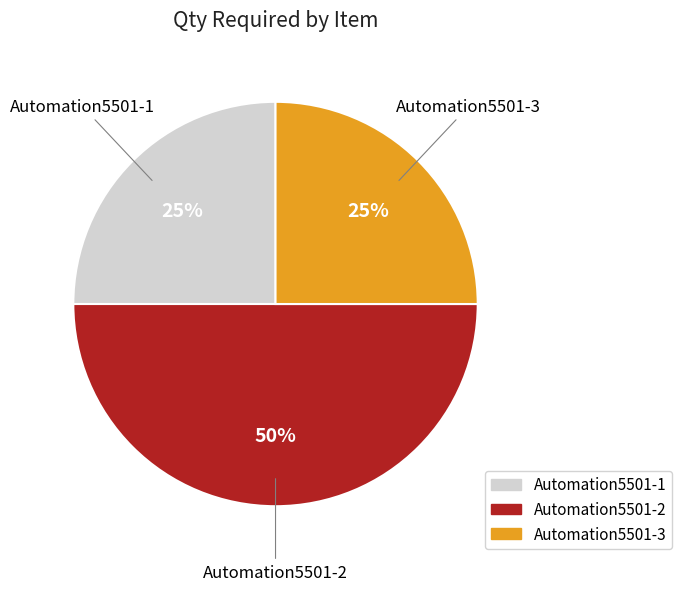

To the nearest percent, what is the difference between the largest and smallest slice percentages?

25%